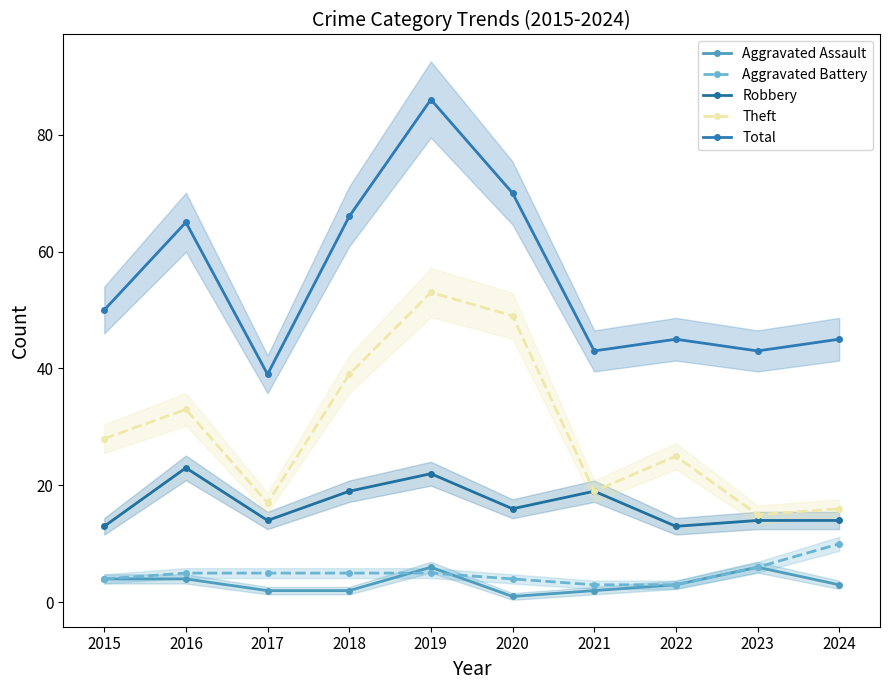

Reading left to right, what are all the values shown in this chart?

Aggravated Assault: 4	4	2	2	6	1	2	3	6	3
Aggravated Battery: 4	5	5	5	5	4	3	3	6	10
Robbery: 13	23	14	19	22	16	19	13	14	14
Theft: 28	33	17	39	53	49	19	25	15	16
Total: 50	65	39	66	86	70	43	45	43	45